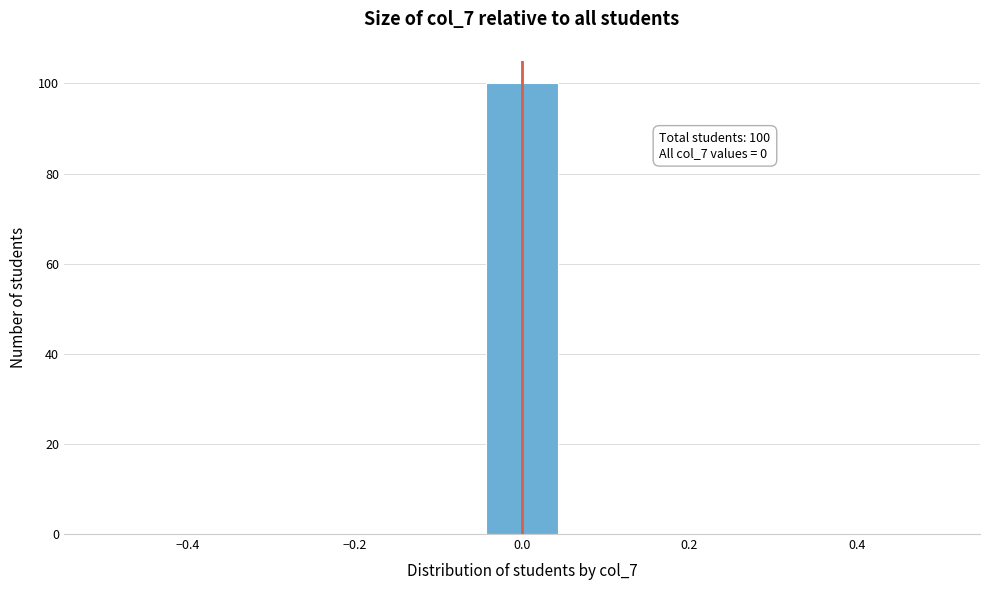

Over which range of the x-axis is the bar tallest?

-0.04 to 0.04